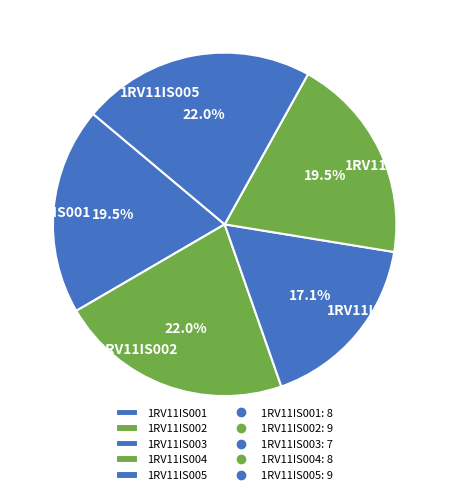

Which category has the smallest portion of the pie?

1RV11IS003